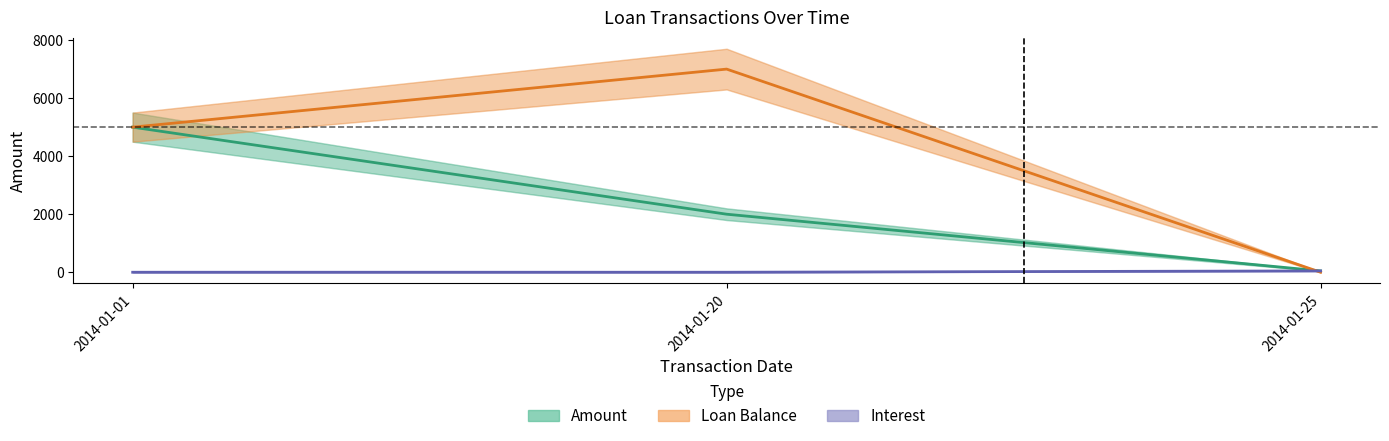

What is the spread (max minus min) of values at 2014-01-25?

45.6